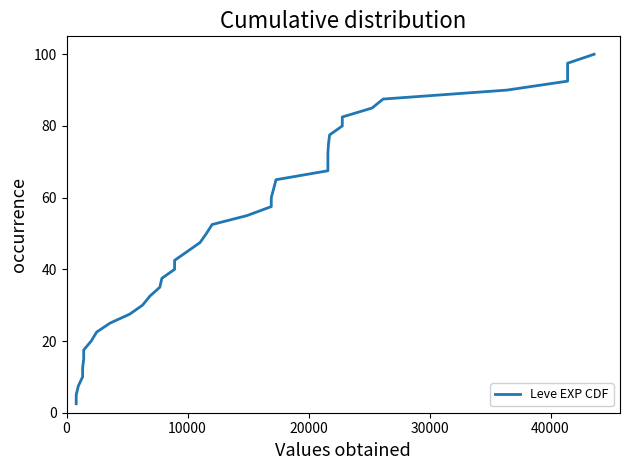

Is it true that the value at 13 is 56.5?

False